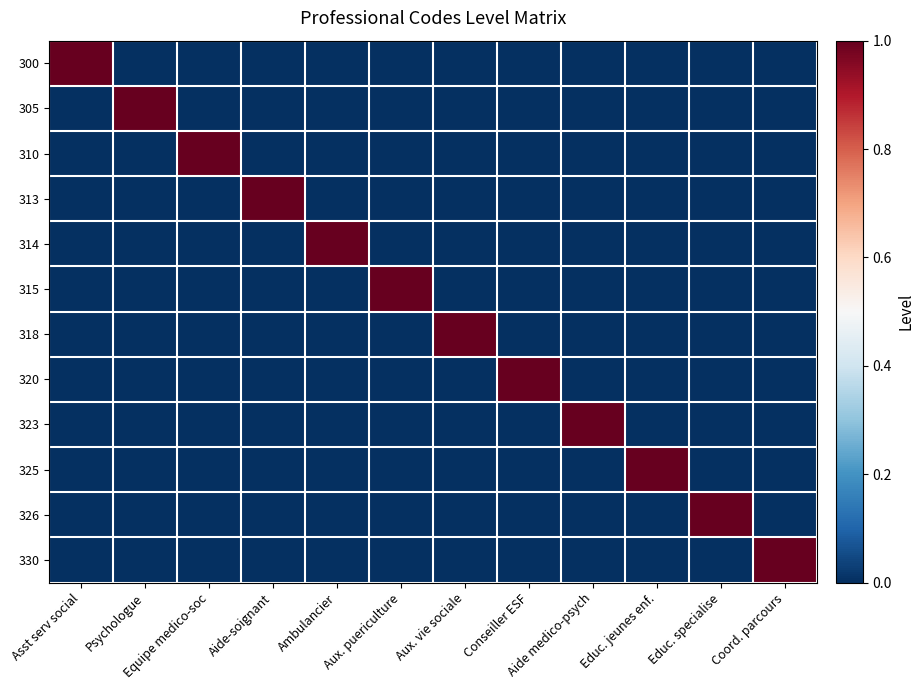

Reading left to right, extract all data points from this chart.

300: Asst serv social=1	Psychologue=0	Equipe medico-soc=0	Aide-soignant=0	Ambulancier=0	Aux. puericulture=0	Aux. vie sociale=0	Conseiller ESF=0	Aide medico-psych=0	Educ. jeunes enf.=0	Educ. specialise=0	Coord. parcours=0
305: Asst serv social=0	Psychologue=1	Equipe medico-soc=0	Aide-soignant=0	Ambulancier=0	Aux. puericulture=0	Aux. vie sociale=0	Conseiller ESF=0	Aide medico-psych=0	Educ. jeunes enf.=0	Educ. specialise=0	Coord. parcours=0
310: Asst serv social=0	Psychologue=0	Equipe medico-soc=1	Aide-soignant=0	Ambulancier=0	Aux. puericulture=0	Aux. vie sociale=0	Conseiller ESF=0	Aide medico-psych=0	Educ. jeunes enf.=0	Educ. specialise=0	Coord. parcours=0
313: Asst serv social=0	Psychologue=0	Equipe medico-soc=0	Aide-soignant=1	Ambulancier=0	Aux. puericulture=0	Aux. vie sociale=0	Conseiller ESF=0	Aide medico-psych=0	Educ. jeunes enf.=0	Educ. specialise=0	Coord. parcours=0
314: Asst serv social=0	Psychologue=0	Equipe medico-soc=0	Aide-soignant=0	Ambulancier=1	Aux. puericulture=0	Aux. vie sociale=0	Conseiller ESF=0	Aide medico-psych=0	Educ. jeunes enf.=0	Educ. specialise=0	Coord. parcours=0
315: Asst serv social=0	Psychologue=0	Equipe medico-soc=0	Aide-soignant=0	Ambulancier=0	Aux. puericulture=1	Aux. vie sociale=0	Conseiller ESF=0	Aide medico-psych=0	Educ. jeunes enf.=0	Educ. specialise=0	Coord. parcours=0
318: Asst serv social=0	Psychologue=0	Equipe medico-soc=0	Aide-soignant=0	Ambulancier=0	Aux. puericulture=0	Aux. vie sociale=1	Conseiller ESF=0	Aide medico-psych=0	Educ. jeunes enf.=0	Educ. specialise=0	Coord. parcours=0
320: Asst serv social=0	Psychologue=0	Equipe medico-soc=0	Aide-soignant=0	Ambulancier=0	Aux. puericulture=0	Aux. vie sociale=0	Conseiller ESF=1	Aide medico-psych=0	Educ. jeunes enf.=0	Educ. specialise=0	Coord. parcours=0
323: Asst serv social=0	Psychologue=0	Equipe medico-soc=0	Aide-soignant=0	Ambulancier=0	Aux. puericulture=0	Aux. vie sociale=0	Conseiller ESF=0	Aide medico-psych=1	Educ. jeunes enf.=0	Educ. specialise=0	Coord. parcours=0
325: Asst serv social=0	Psychologue=0	Equipe medico-soc=0	Aide-soignant=0	Ambulancier=0	Aux. puericulture=0	Aux. vie sociale=0	Conseiller ESF=0	Aide medico-psych=0	Educ. jeunes enf.=1	Educ. specialise=0	Coord. parcours=0
326: Asst serv social=0	Psychologue=0	Equipe medico-soc=0	Aide-soignant=0	Ambulancier=0	Aux. puericulture=0	Aux. vie sociale=0	Conseiller ESF=0	Aide medico-psych=0	Educ. jeunes enf.=0	Educ. specialise=1	Coord. parcours=0
330: Asst serv social=0	Psychologue=0	Equipe medico-soc=0	Aide-soignant=0	Ambulancier=0	Aux. puericulture=0	Aux. vie sociale=0	Conseiller ESF=0	Aide medico-psych=0	Educ. jeunes enf.=0	Educ. specialise=0	Coord. parcours=1